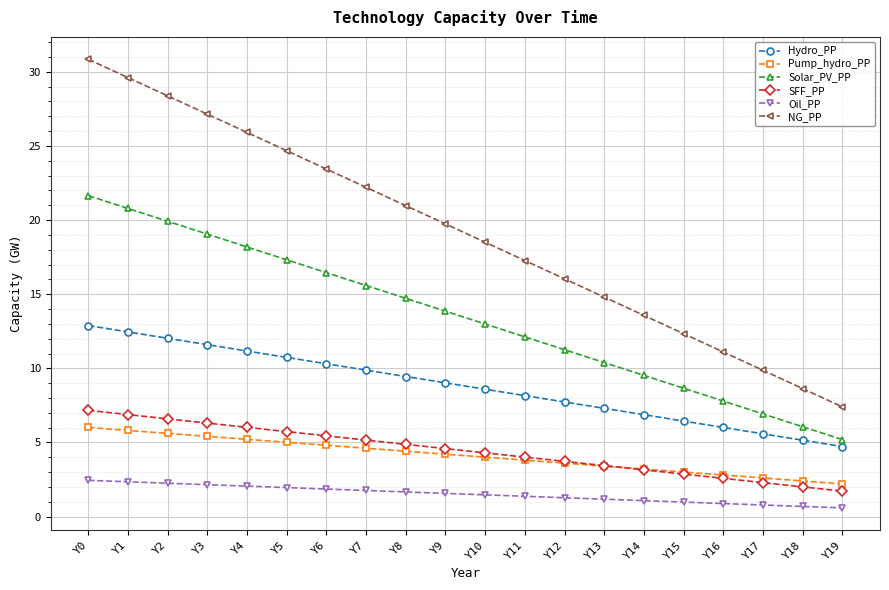

List the labels in order of NG_PP value, largest first.

Y0, Y1, Y2, Y3, Y4, Y5, Y6, Y7, Y8, Y9, Y10, Y11, Y12, Y13, Y14, Y15, Y16, Y17, Y18, Y19